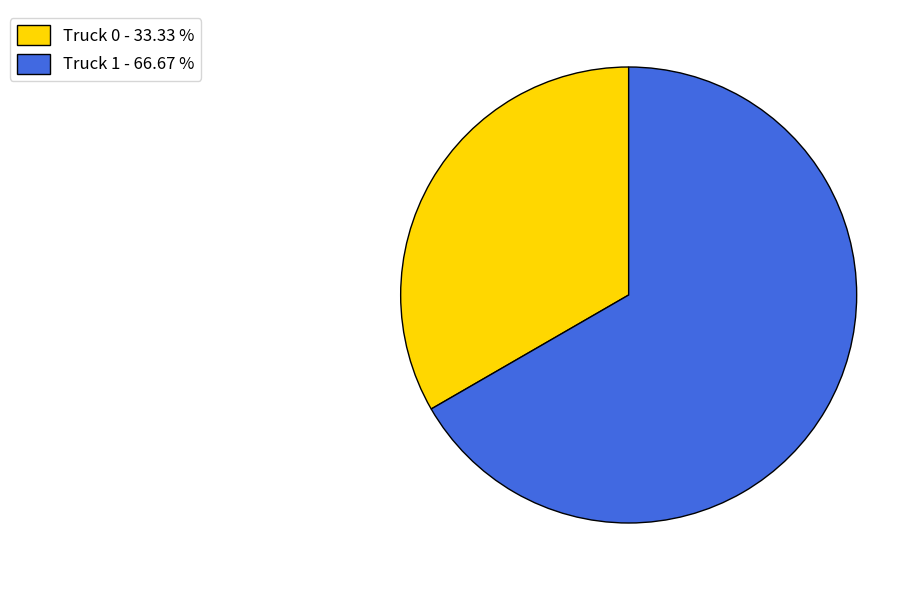

Which slice is the largest?

Truck 1